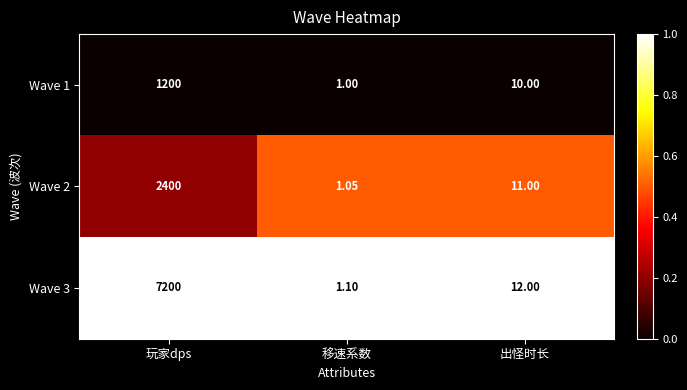

At which category does the chart reach its minimum across all series?

移速系数